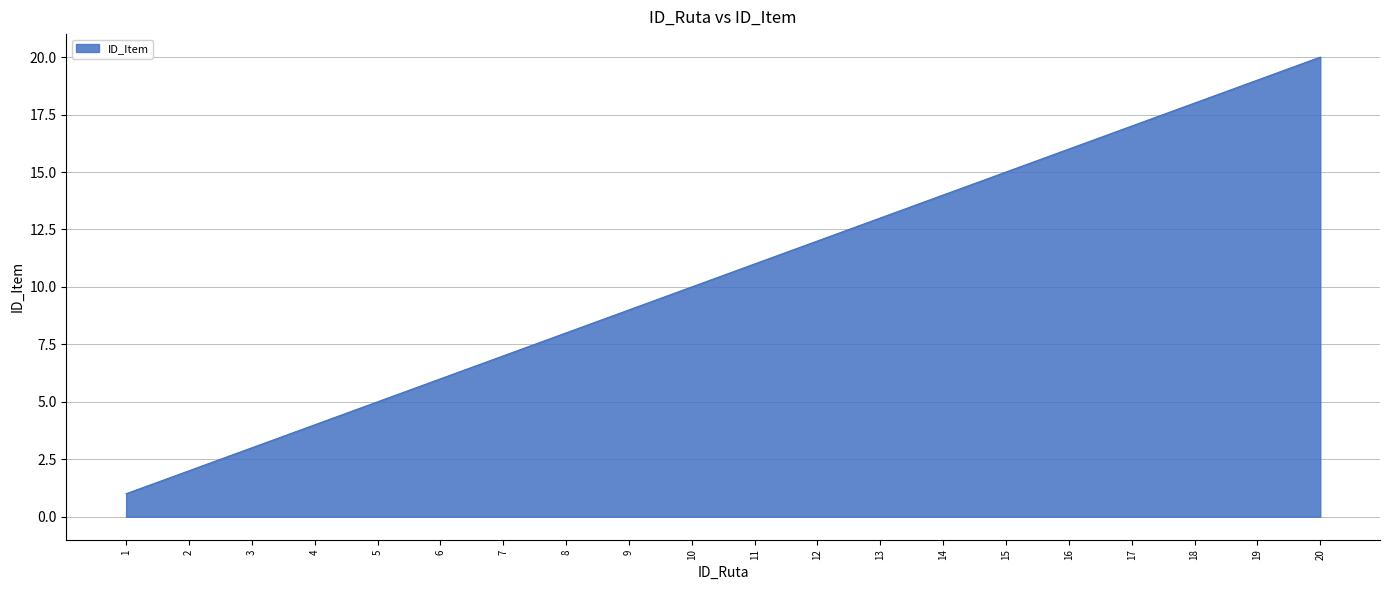

Does the chart display data point markers on the line(s)?

No